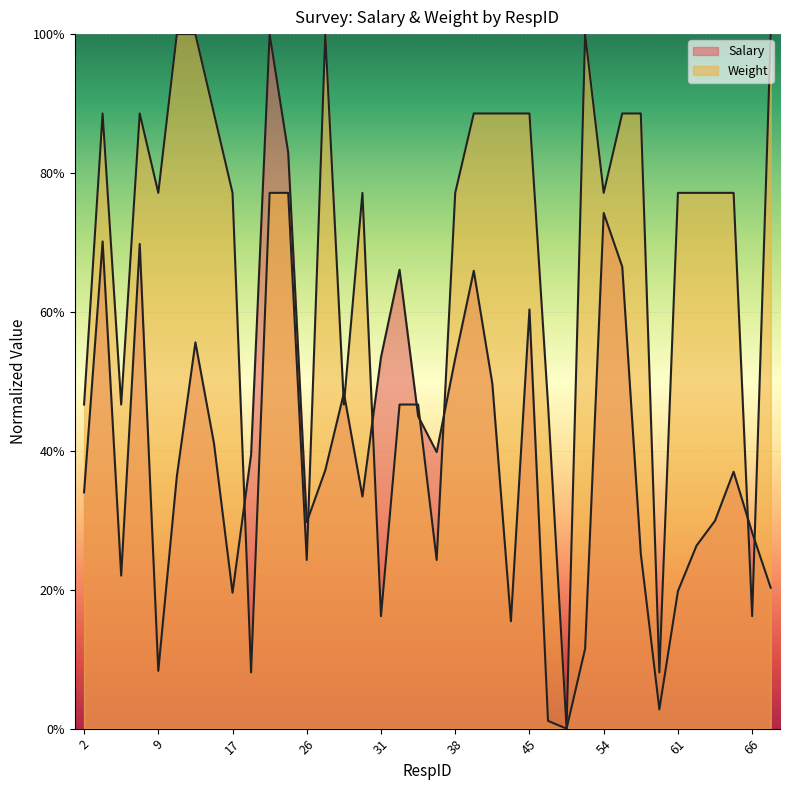

List the series in order of their overall mean, lowest first.

Salary, Weight